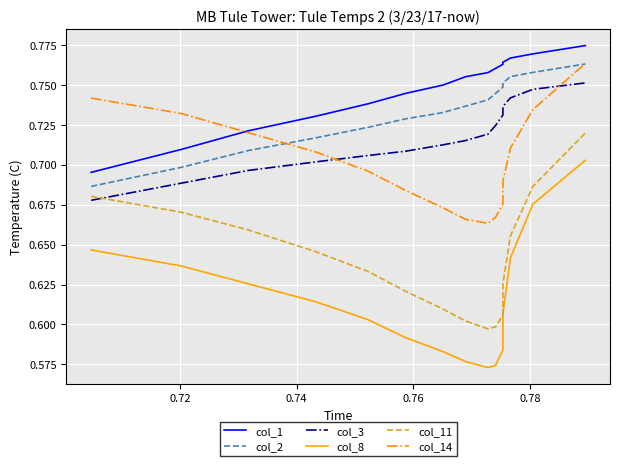

How many interior local valleys does the col_11 series have?

1